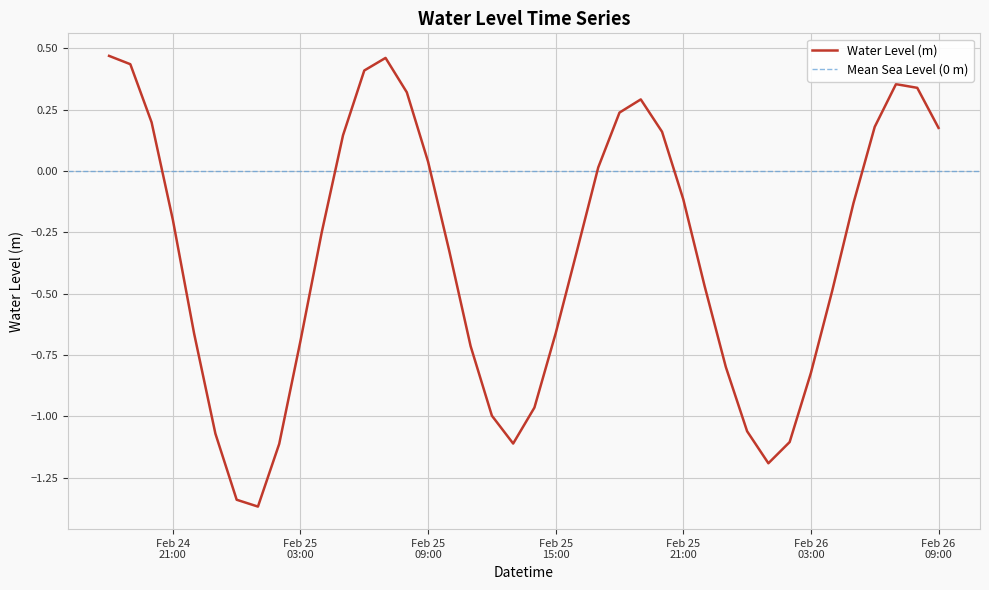

What is the label of the 1st point from the left?

2023-02-24 18:00:00